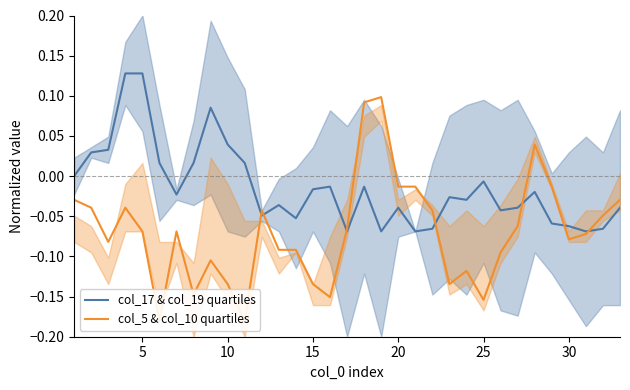

The col_5 & col_10 quartiles series shows -0.1 at 8. True or false?

True